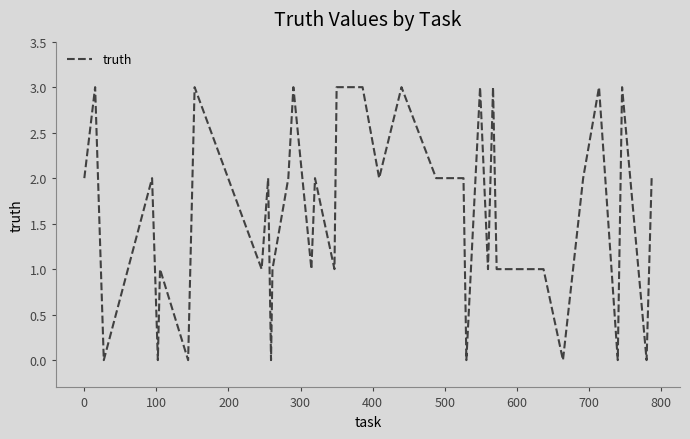

What is the difference between the maximum and minimum values?

3